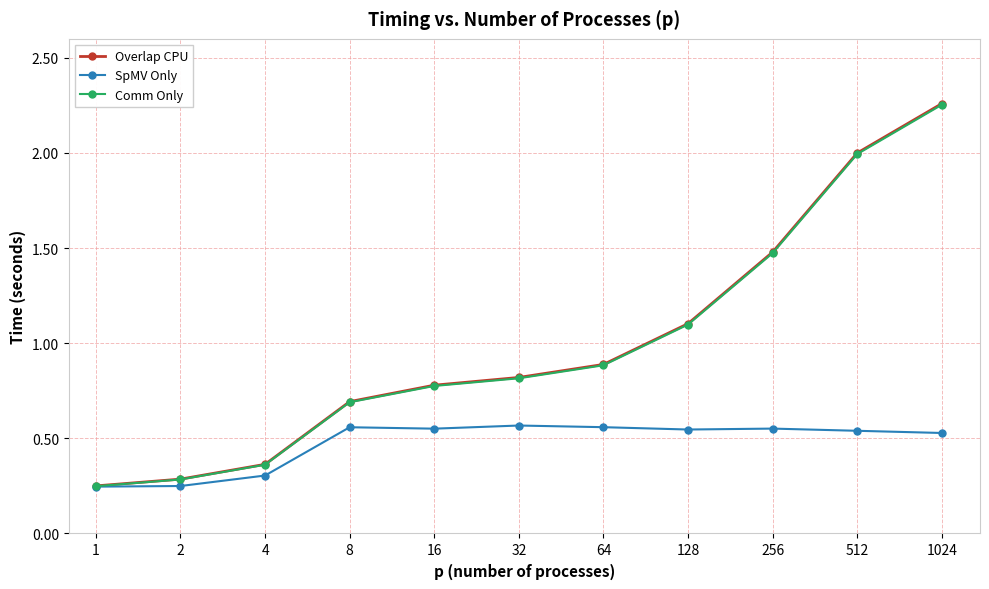

At how many categories does at least one series exceed 0?

11